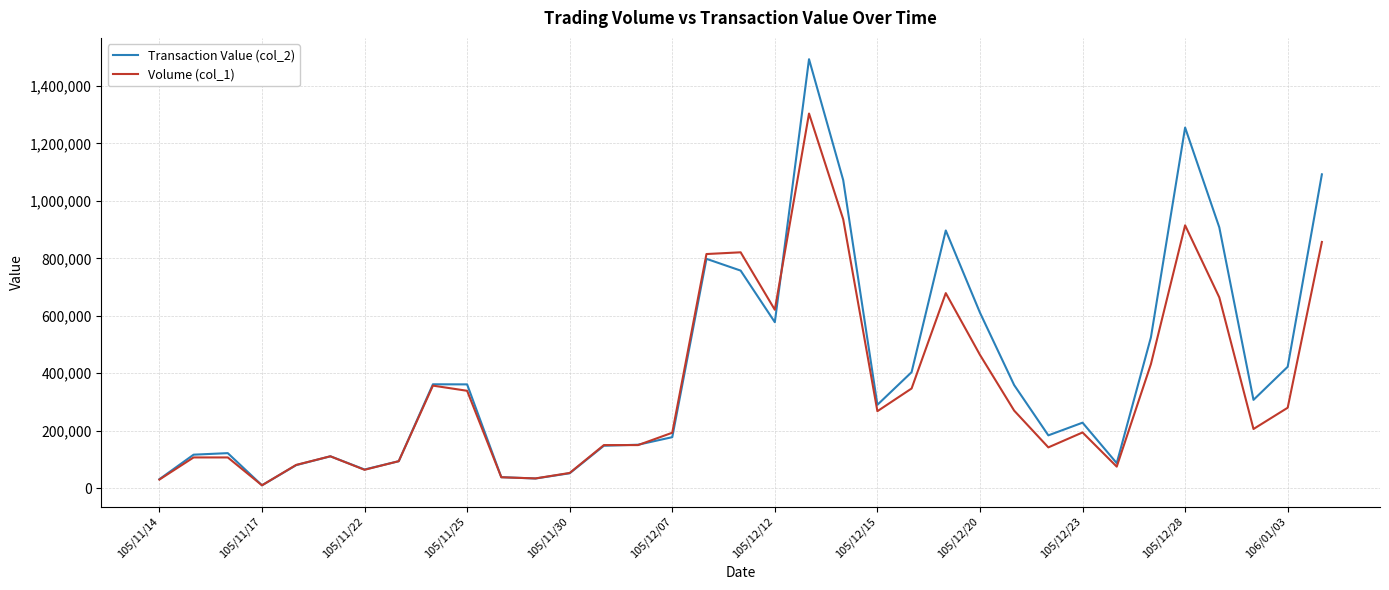

Which series has the largest range (max minus min)?

Transaction Value (col_2)